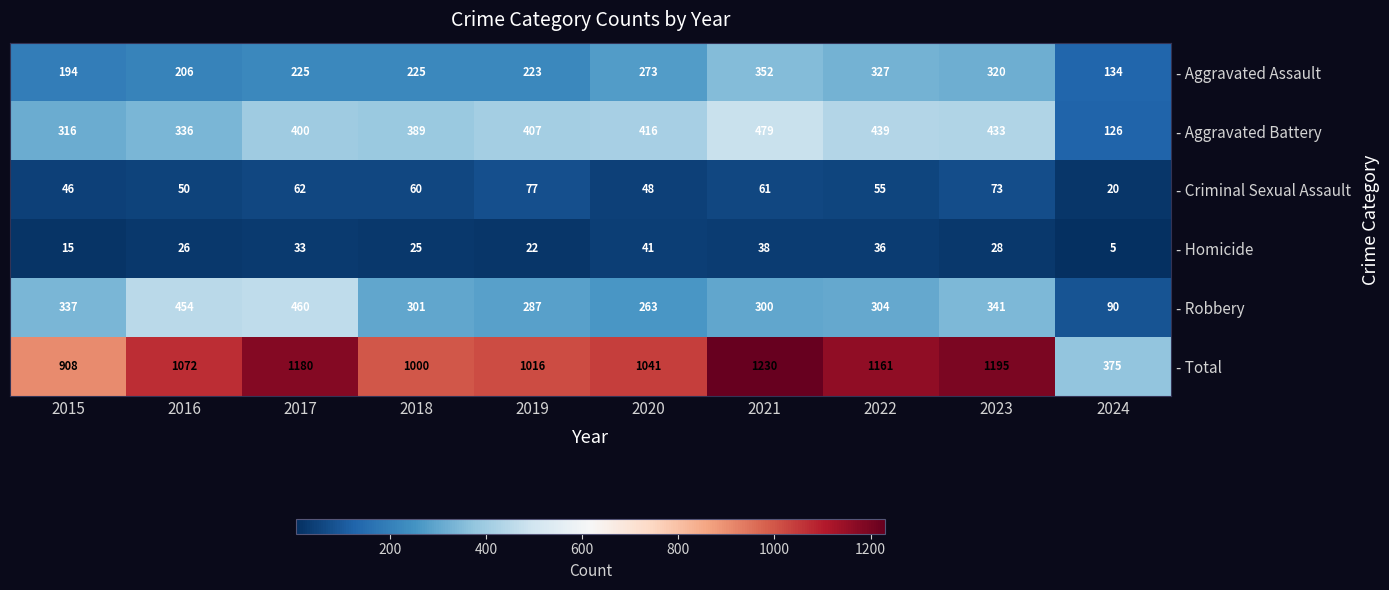

What is the smallest value displayed?

5